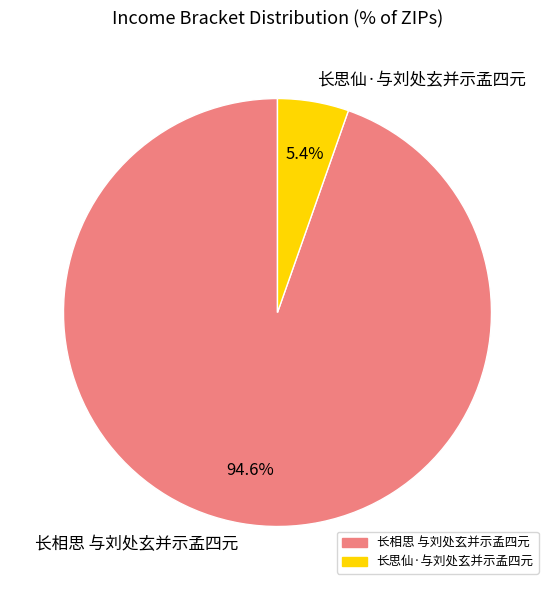

Between 长思仙·与刘处玄并示孟四元 and 长相思 与刘处玄并示孟四元, which is larger?

长相思 与刘处玄并示孟四元